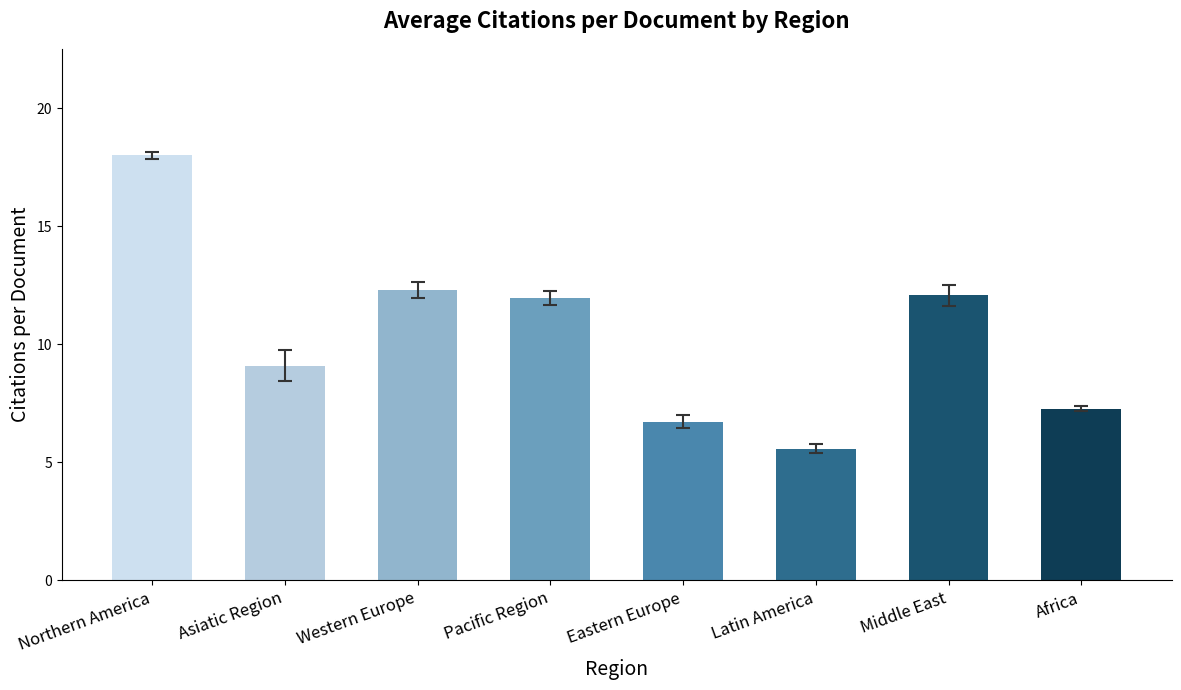

What is the label of the 8th bar from the left?

Africa